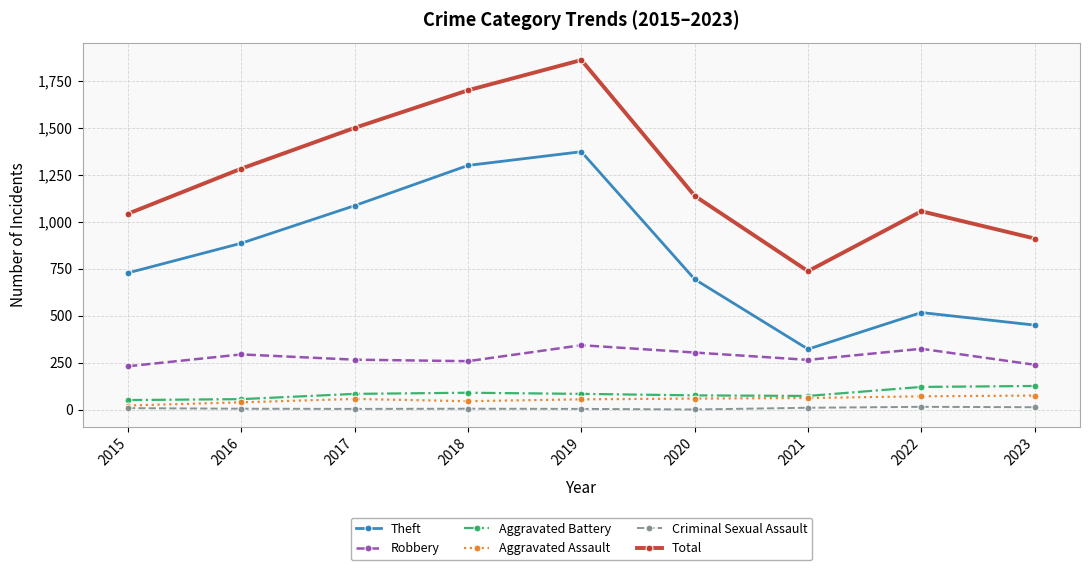

What is the sum of all Total values?

11229